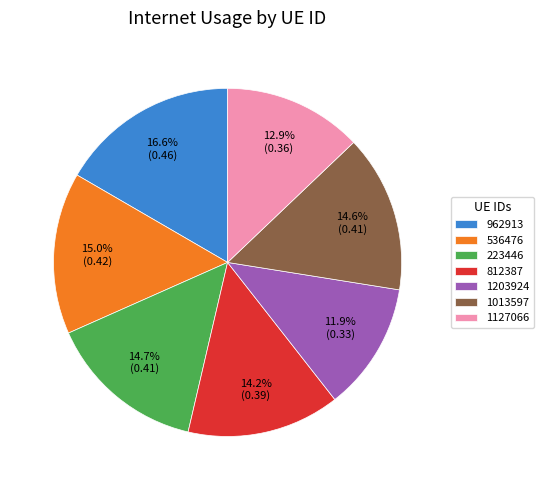

To the nearest percent, what is the difference between the 1127066 and 962913 slice percentages?

4%